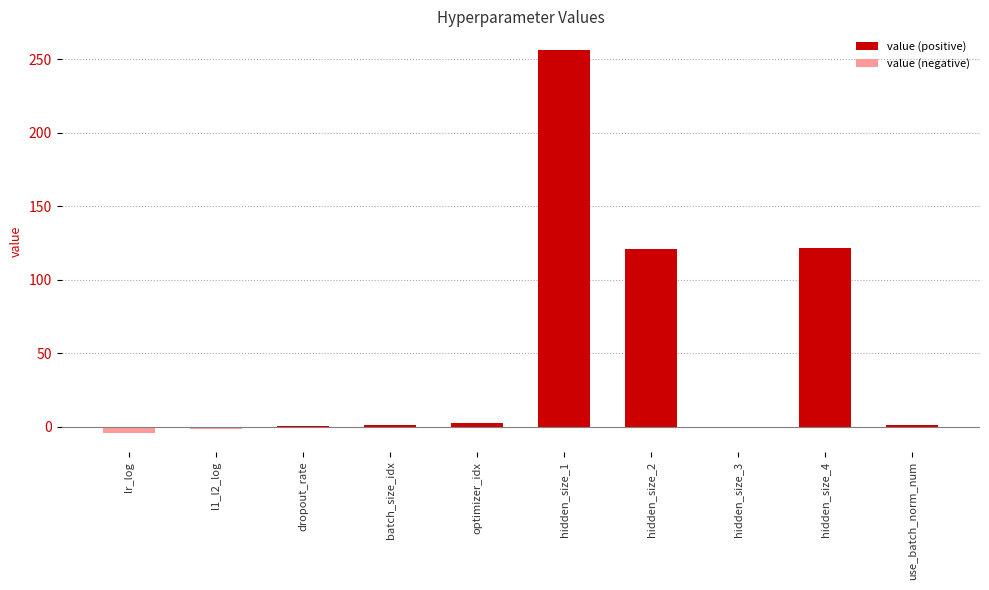

How many positive values does the value (positive) series have?

7